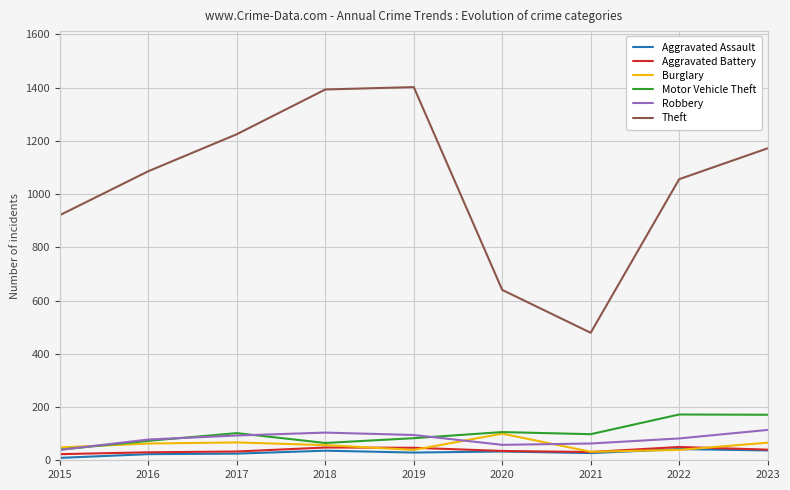

True or false: Theft and Motor Vehicle Theft intersect in this chart.

False